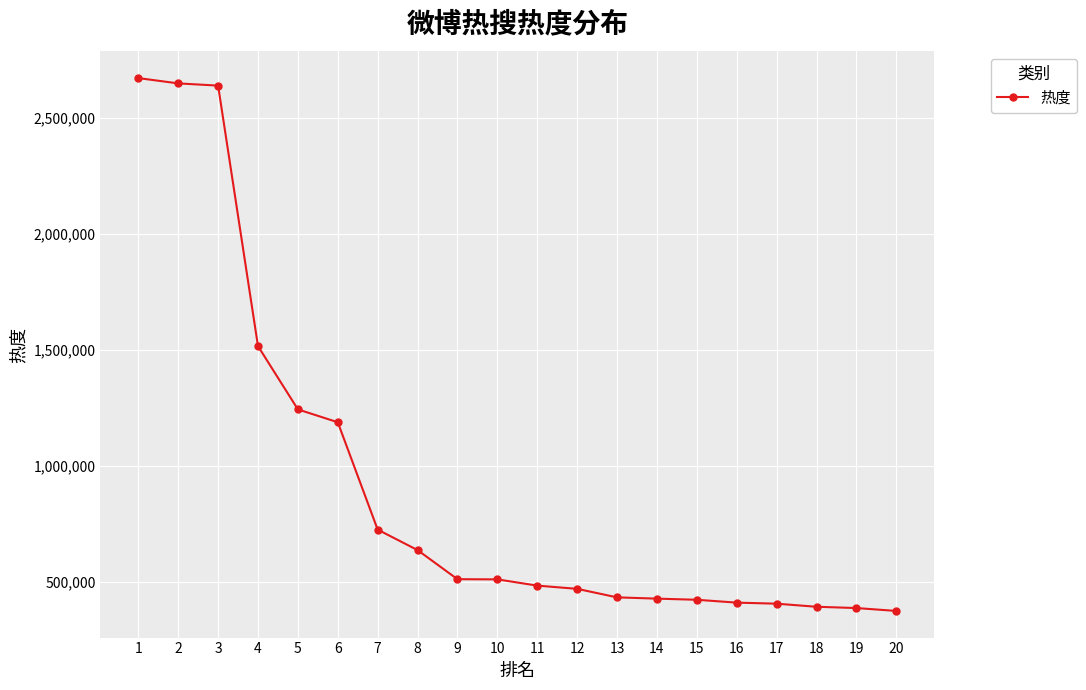

What is the difference between the values at 9 and 2?

2138612